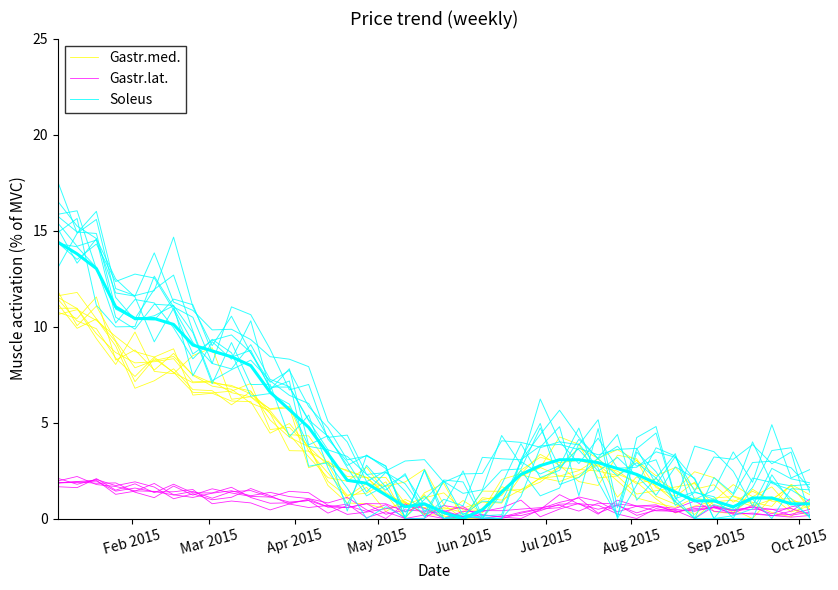

How many lines are shown in the chart?

3